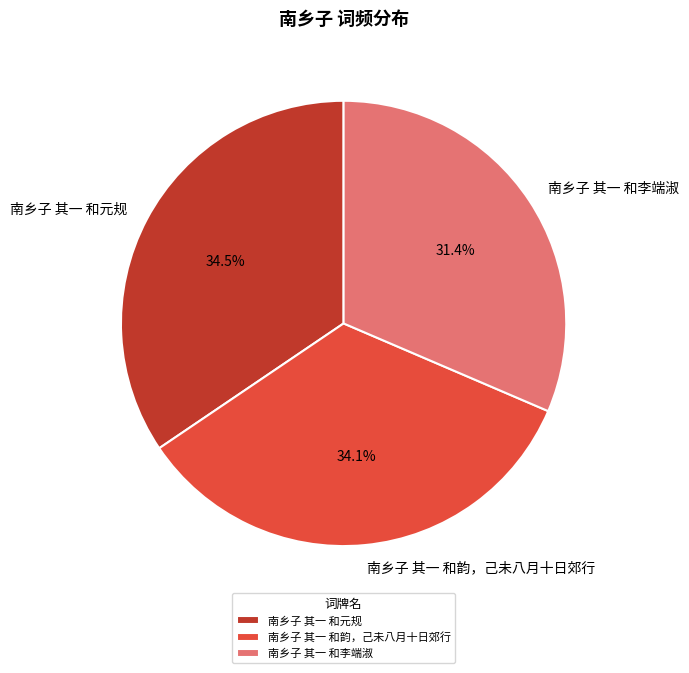

Between 南乡子 其一 和元规 and 南乡子 其一 和李端淑, which is larger?

南乡子 其一 和元规